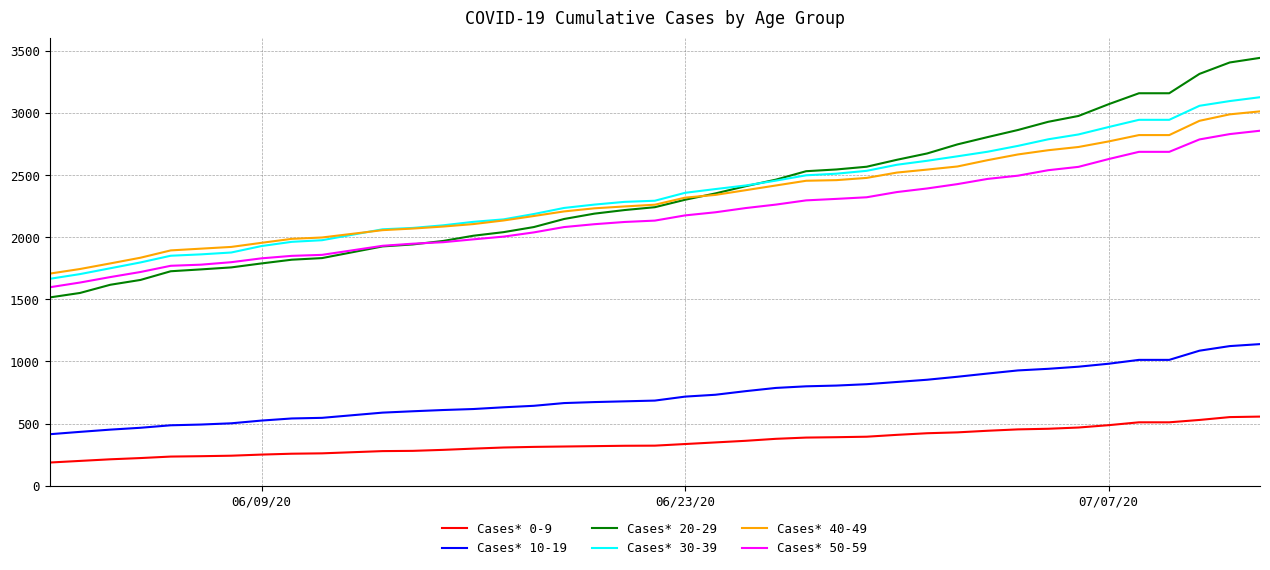

Which series has the largest range (max minus min)?

Cases* 20-29